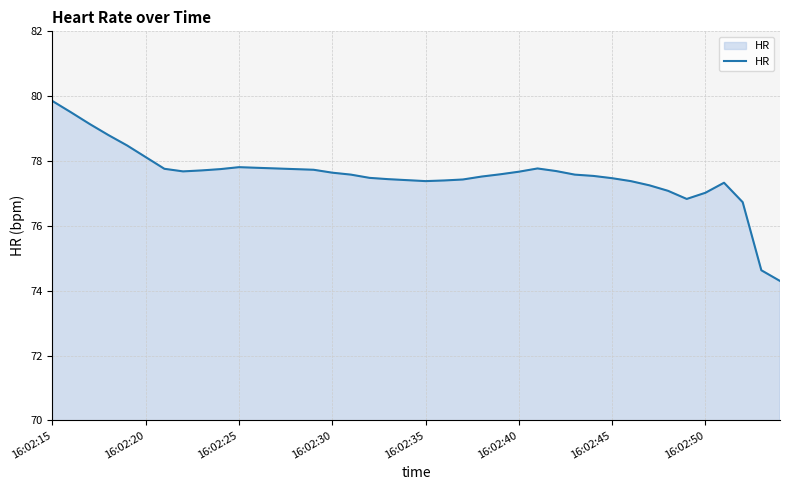

What is the minimum value shown in the chart?

74.3